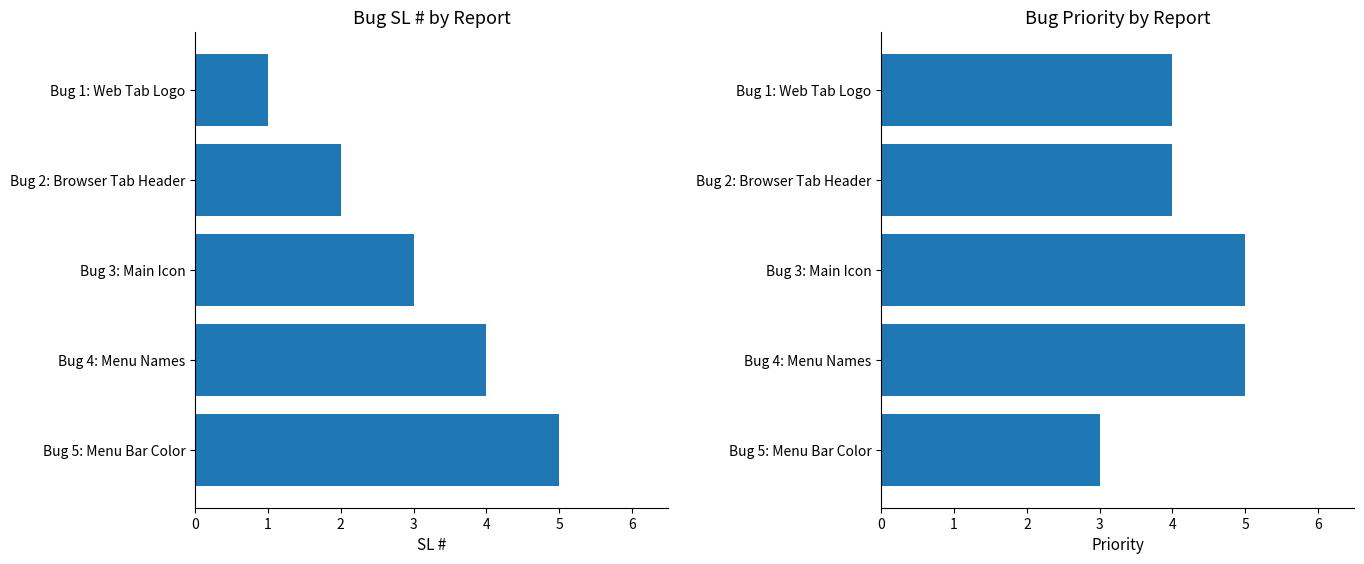

How many bars are there in total?

10